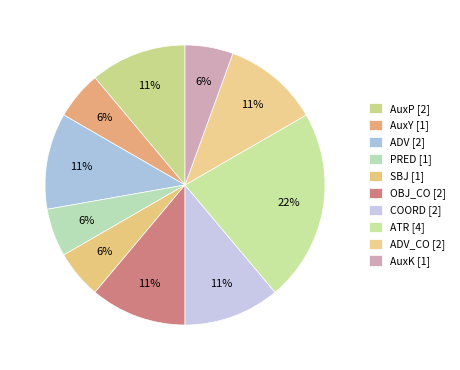

How many slices are in this pie chart?

10